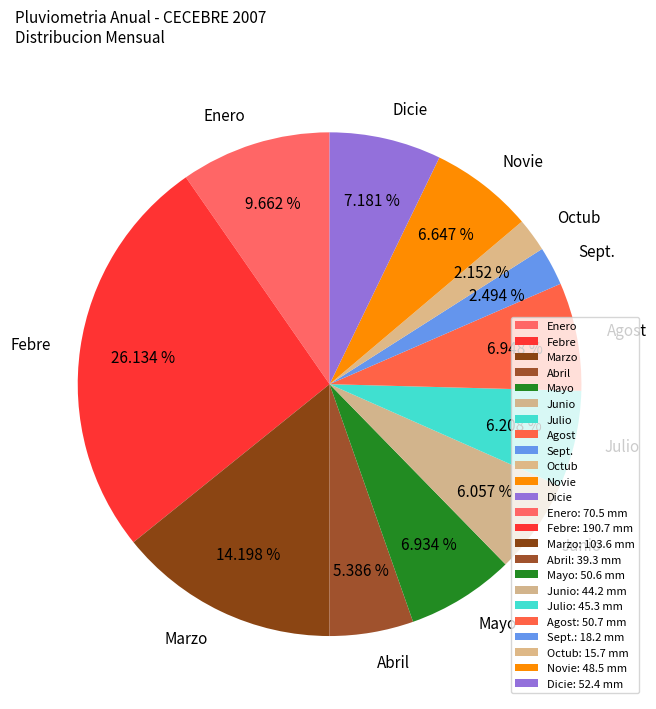

The Junio slice represents 6% of the pie. True or false?

True